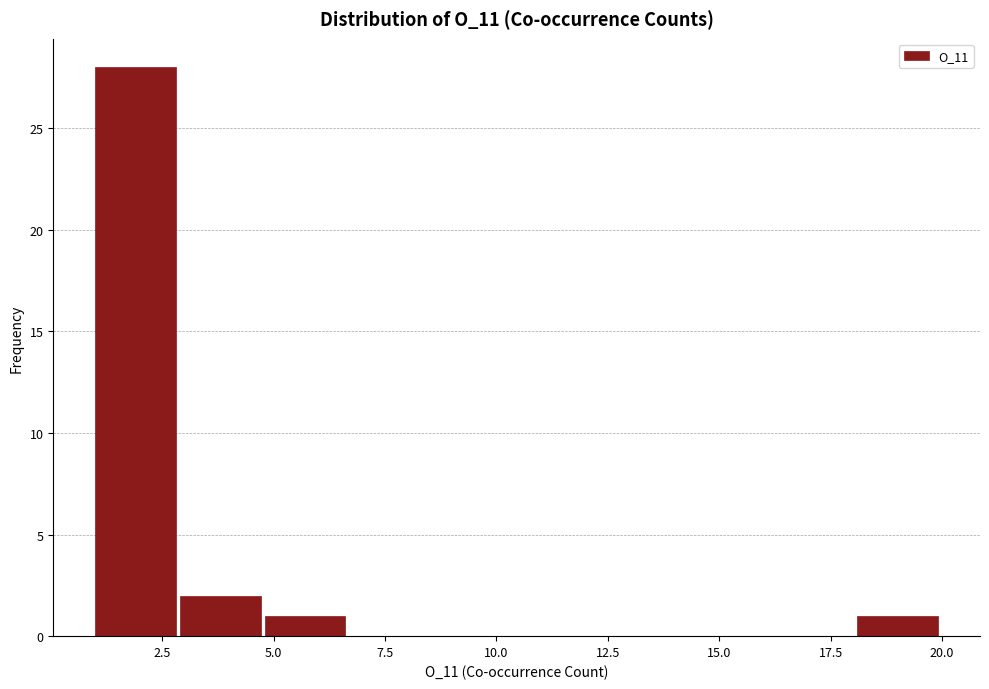

Read against the x-axis, roughly where is the centre of the tallest bar?

2.0